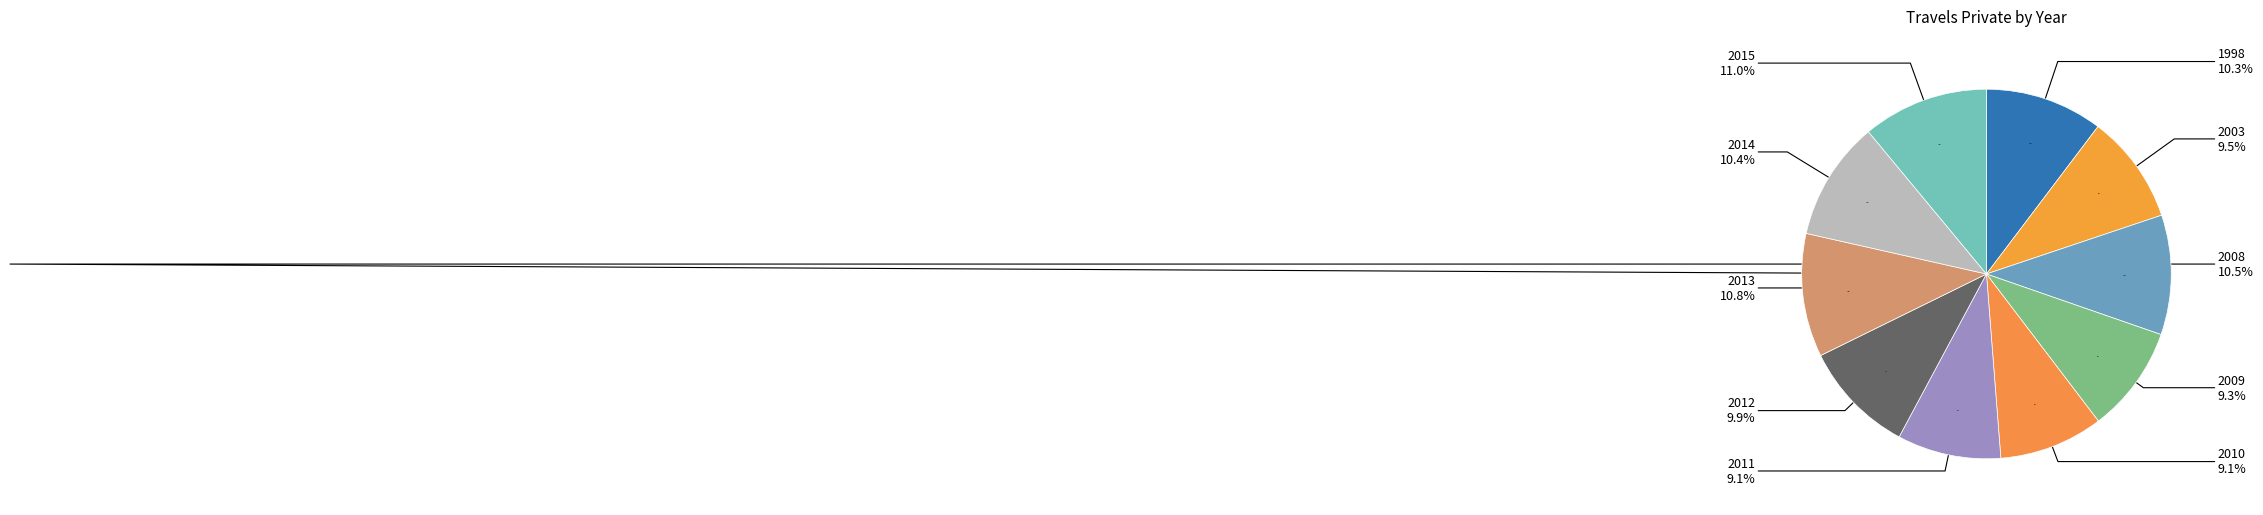

Which slice is the smallest?

2011